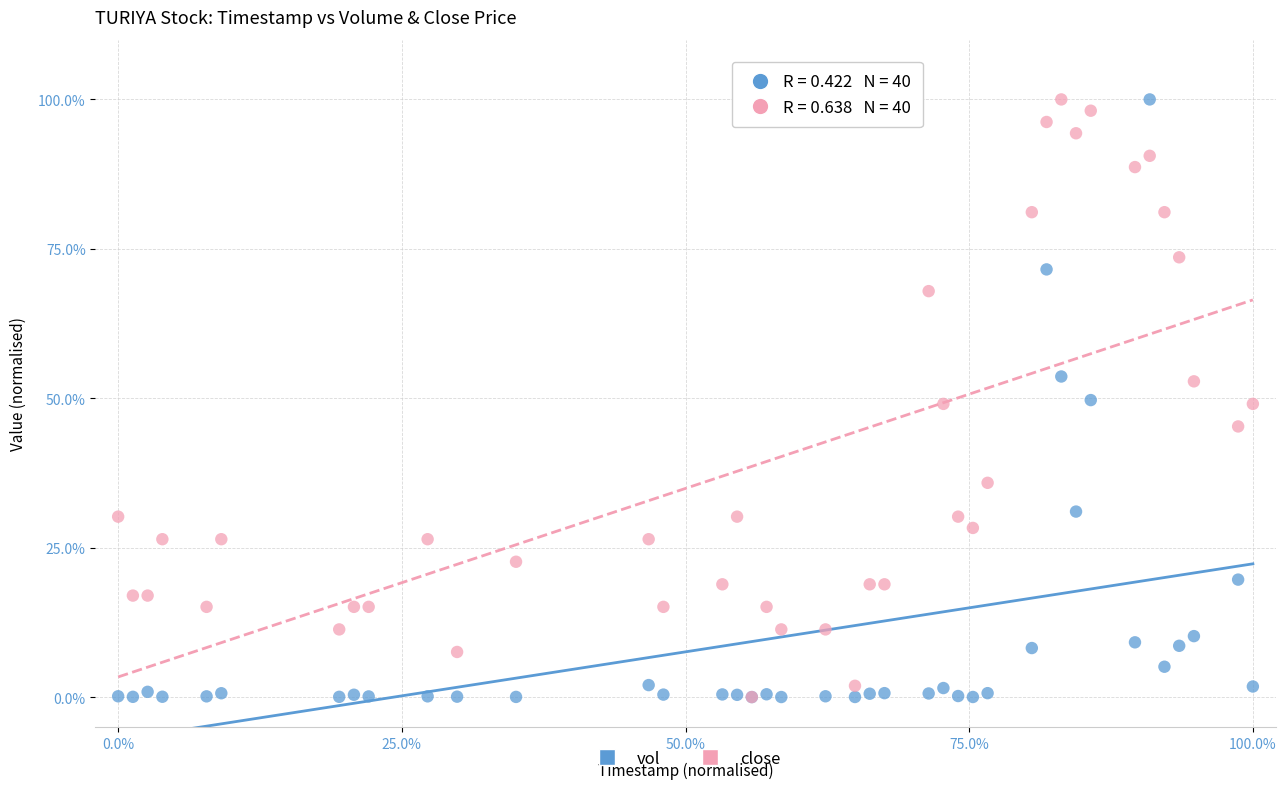

What are all the series names shown in the legend?

vol, close